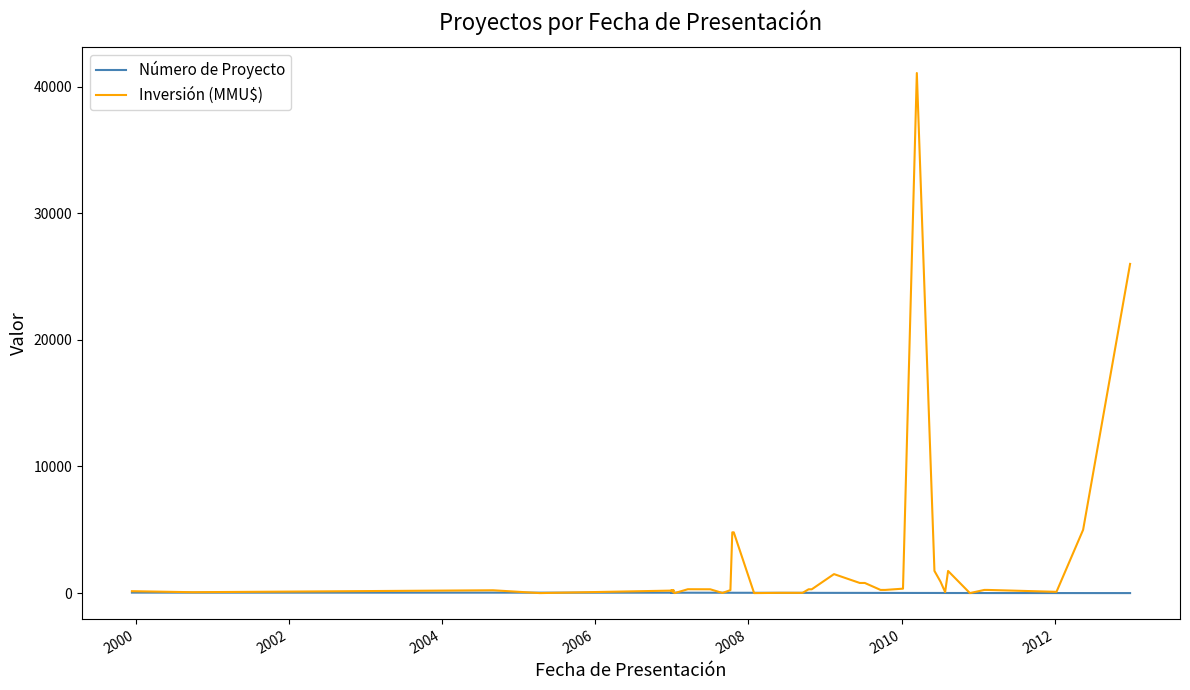

Reading right to left, list all the values displayed in this chart.

Número de Proyecto: 1	2	3	4	5	6	7	8	9	10	11	12	13	14	15	16	17	18	19	20	21	22	23	24	25	26	27	28	29	30	31	33	32	34	35	36	37	38
Inversión (MMU$): 26000	5000	100	250	250	0	1750	78	900	1750	41075	350	250	250	800	800	1500	300	300	20	20	20	20	0	4800	4800	234	10	300	305	0	200	200	0	223	70	80	150